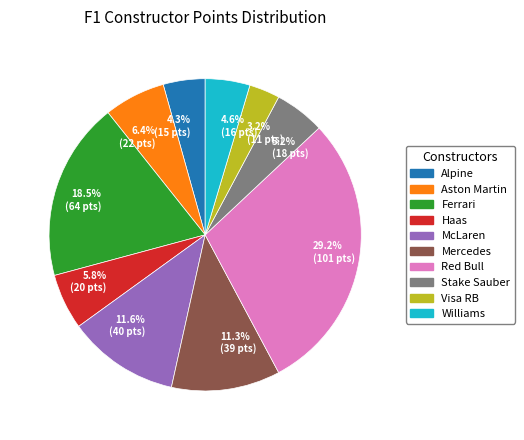

What portion of the pie excludes 4.3% (15 pts)?

95.7%